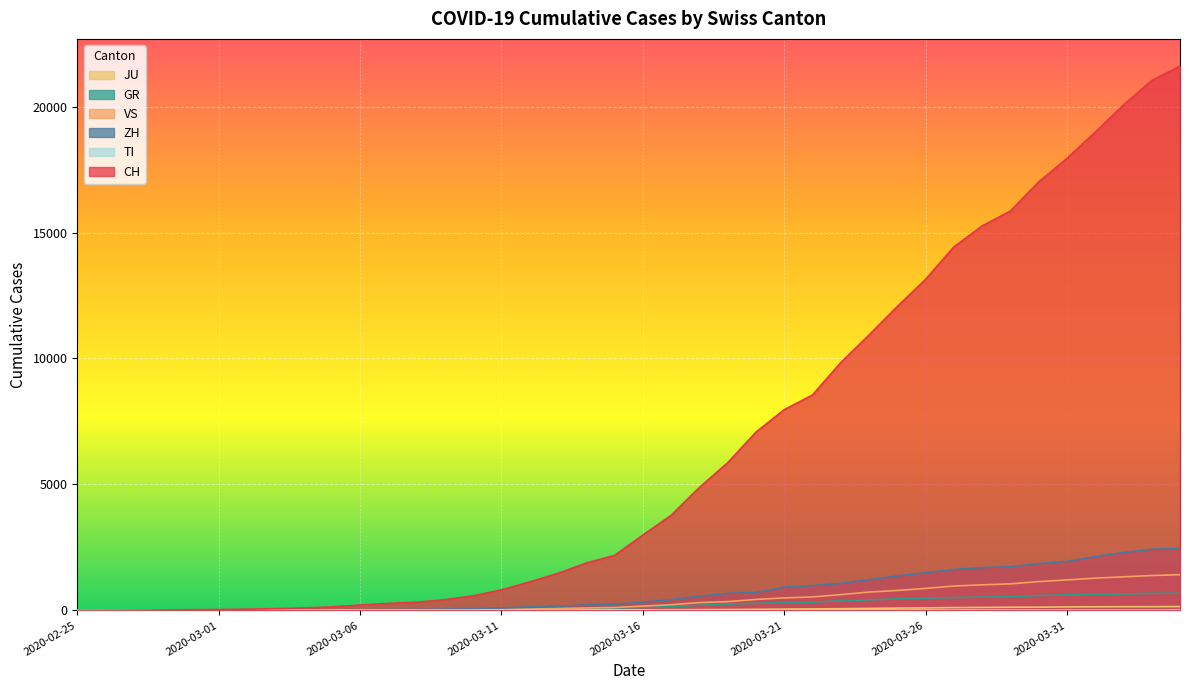

True or false: CH has more than 2 interior local peaks.

False